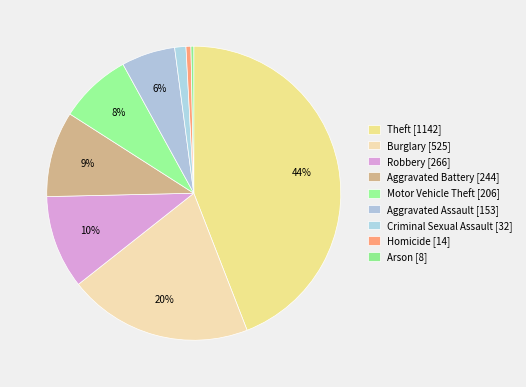

How many segments does this pie chart have?

9